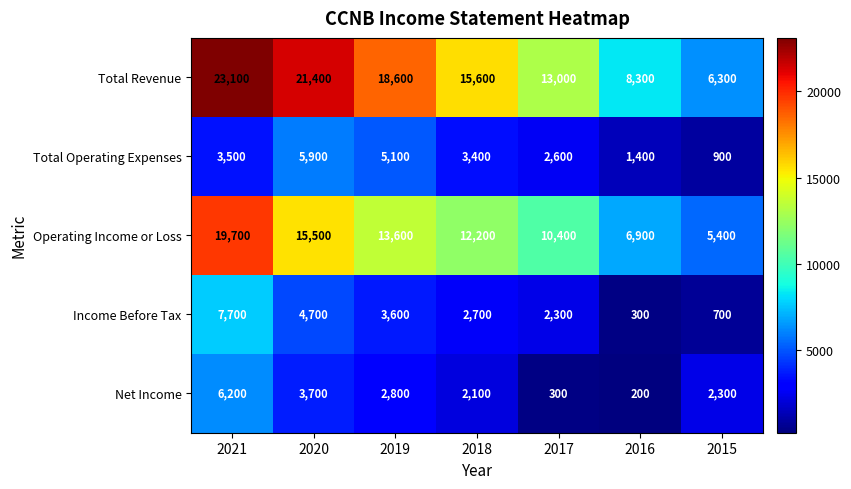

Which series has the largest total across all categories?

Total Revenue